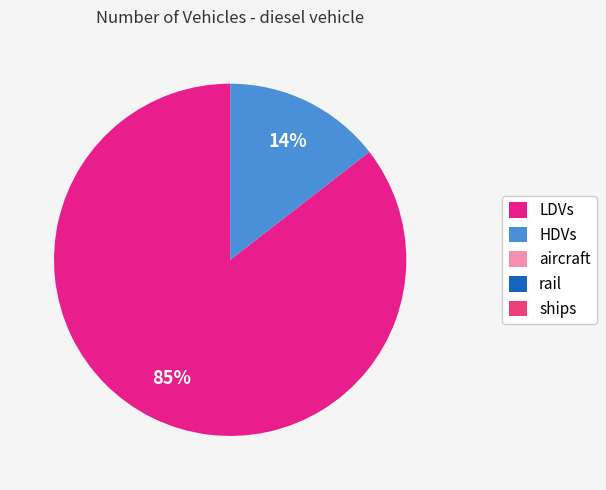

True or false: LDVs accounts for 94% of the total.

False